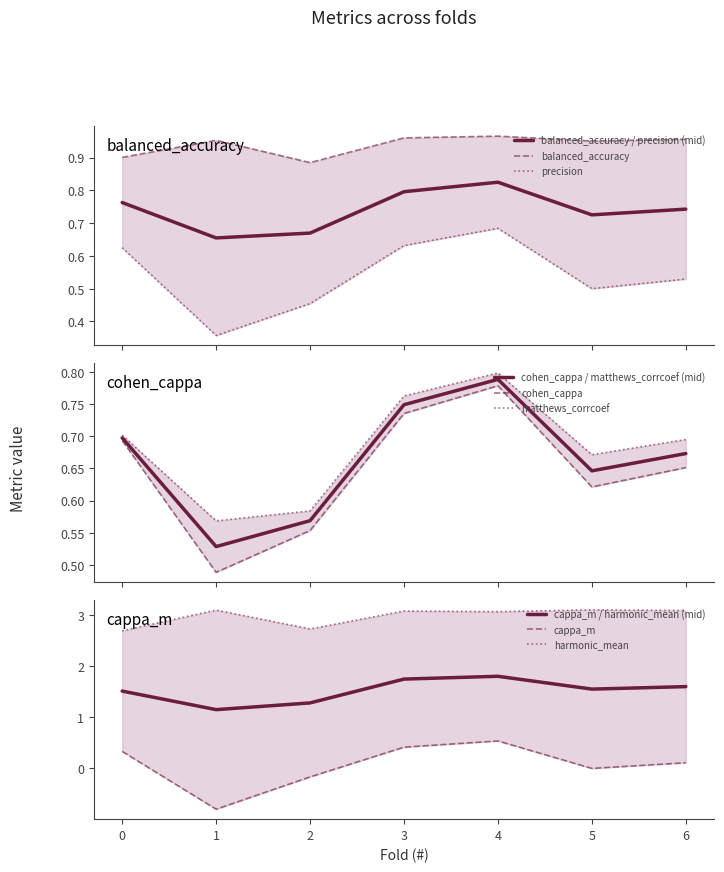

What are all the series names shown in the legend?

balanced_accuracy, precision, cohen_cappa, cappa_m, matthews_corrcoef, harmonic_mean